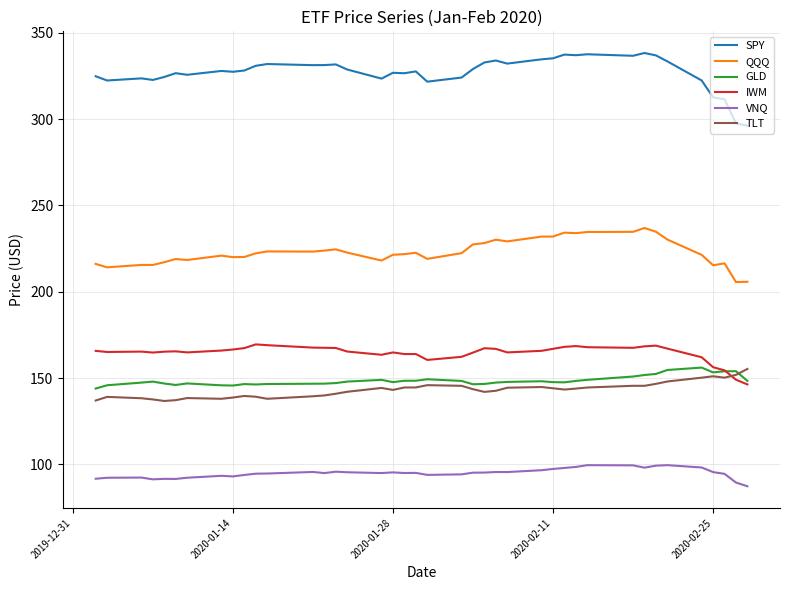

How many times do IWM and TLT cross each other?

1